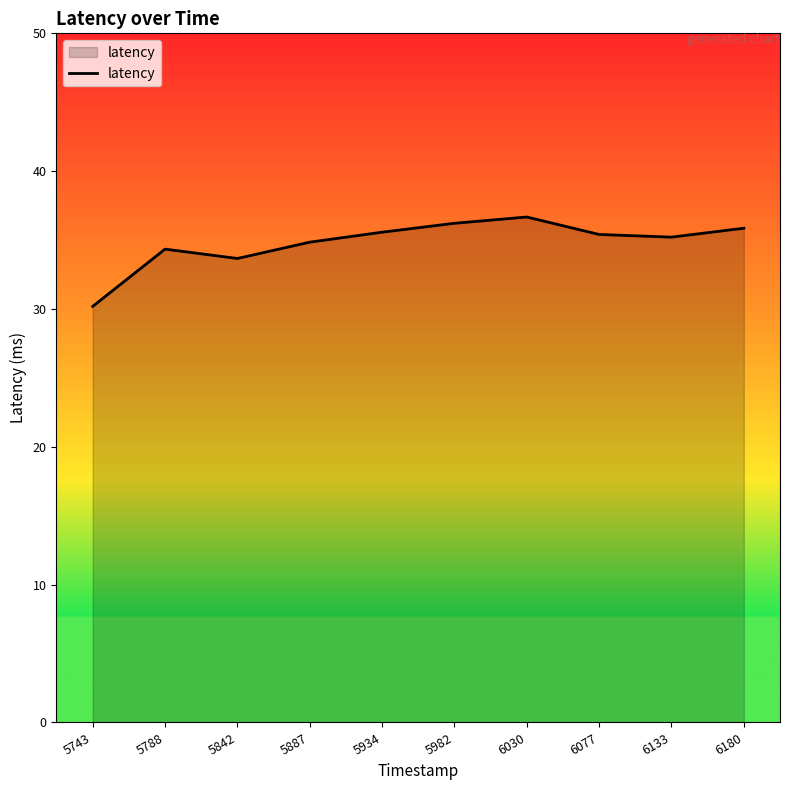

What is the change in value from 5788 to 6180?

+1.5